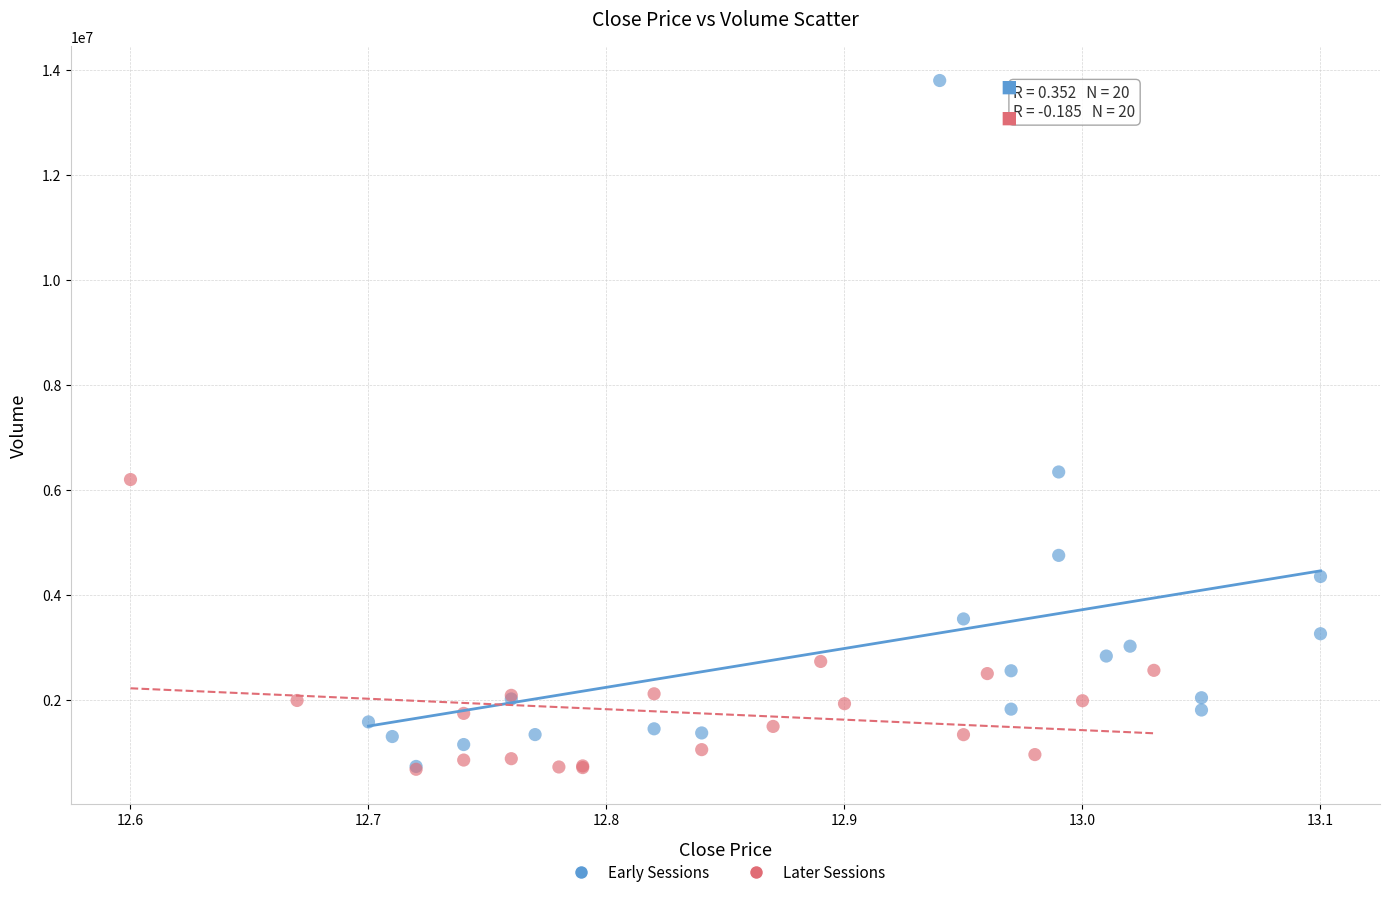

Which series has the largest Y range (max minus min)?

Early Sessions